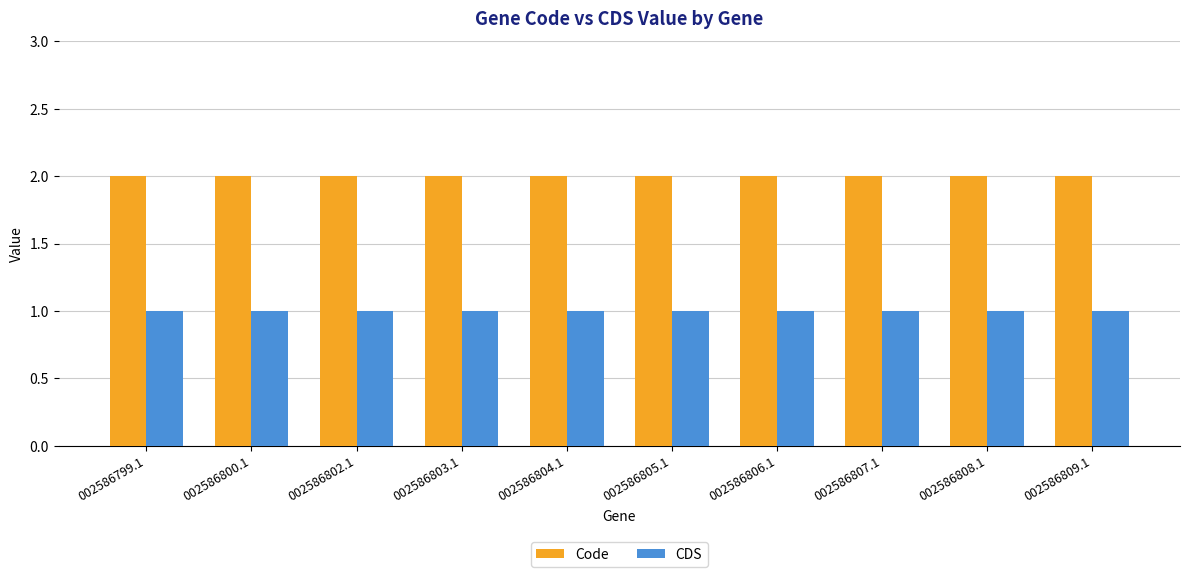

What is the spread (max minus min) of values at 002586803.1?

1